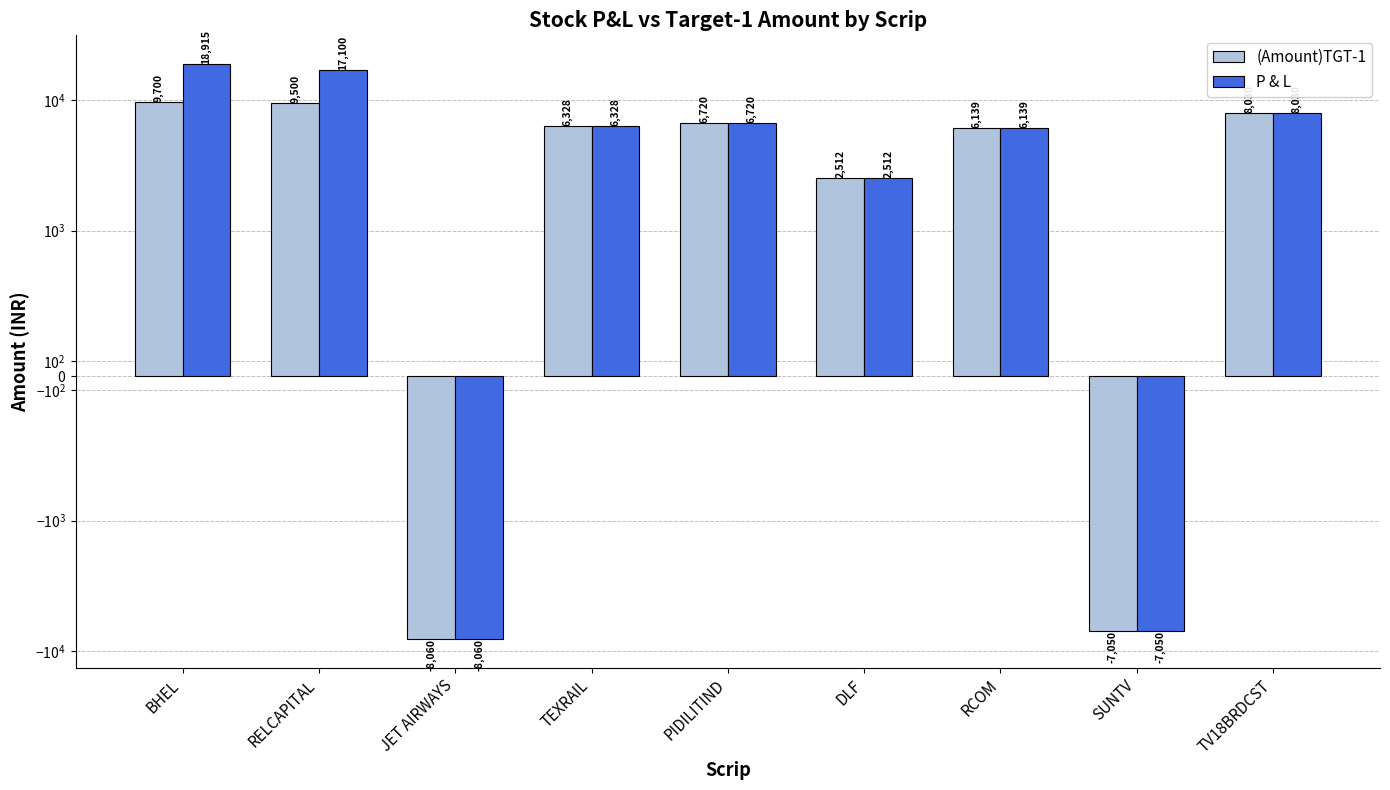

Reading left to right, extract all data points from this chart.

(Amount)TGT-1: BHEL=9700.0	RELCAPITAL=9500.0	JET AIRWAYS=-8060.0	TEXRAIL=6328.0	PIDILITIND=6720.0	DLF=2512.5	RCOM=6139.0	SUNTV=-7050.0	TV18BRDCST=8030.0
P & L: BHEL=18915.0	RELCAPITAL=17100.0	JET AIRWAYS=-8060.0	TEXRAIL=6328.0	PIDILITIND=6720.0	DLF=2512.5	RCOM=6139.0	SUNTV=-7050.0	TV18BRDCST=8030.0